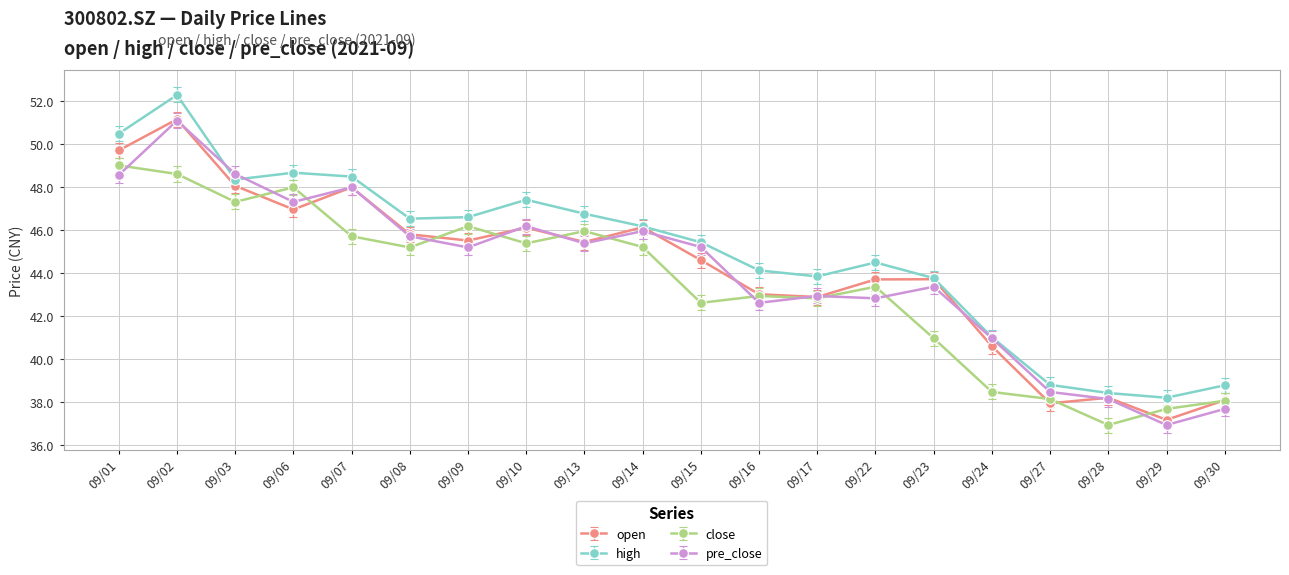

What is the difference between the highest and lowest values at 09/29?

1.3